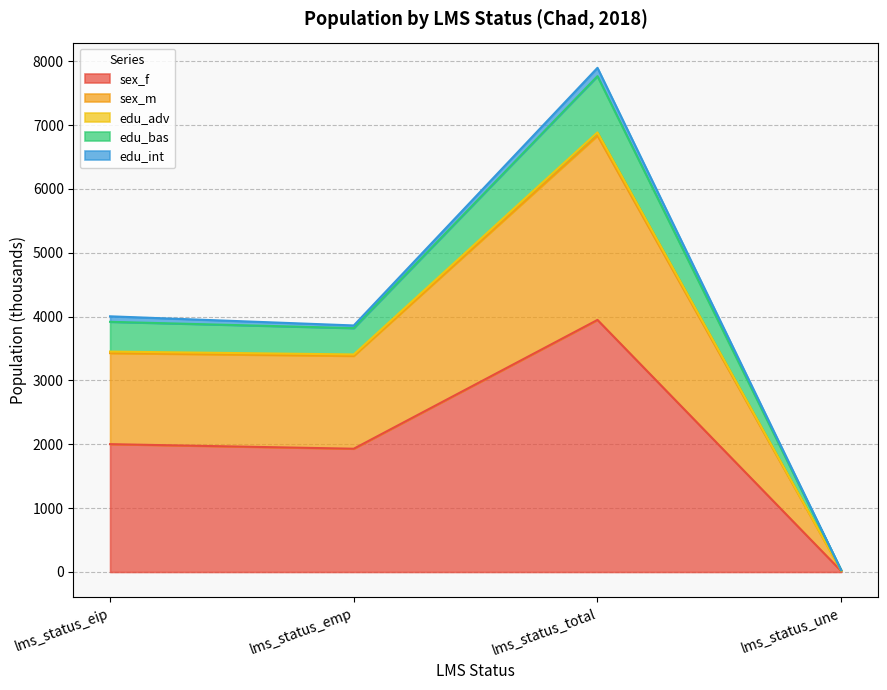

Which category has the lowest value in the sex_f series?

lms_status_une